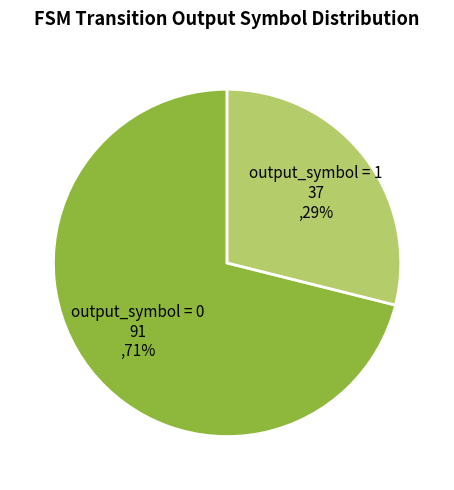

What is the smallest slice in the pie chart?

output_symbol = 1